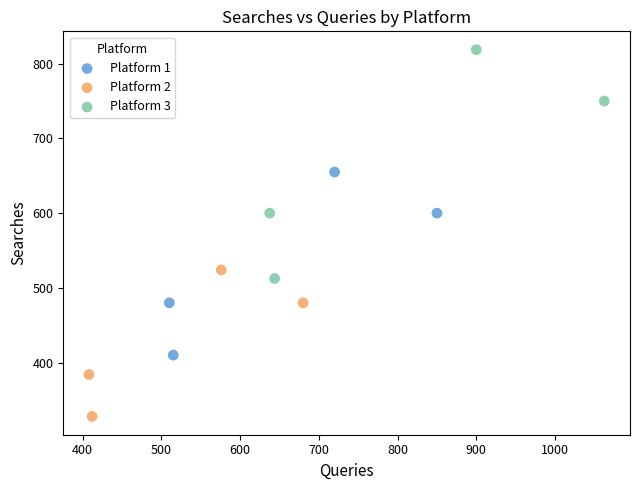

Which series contains the highest Y value?

Platform 3